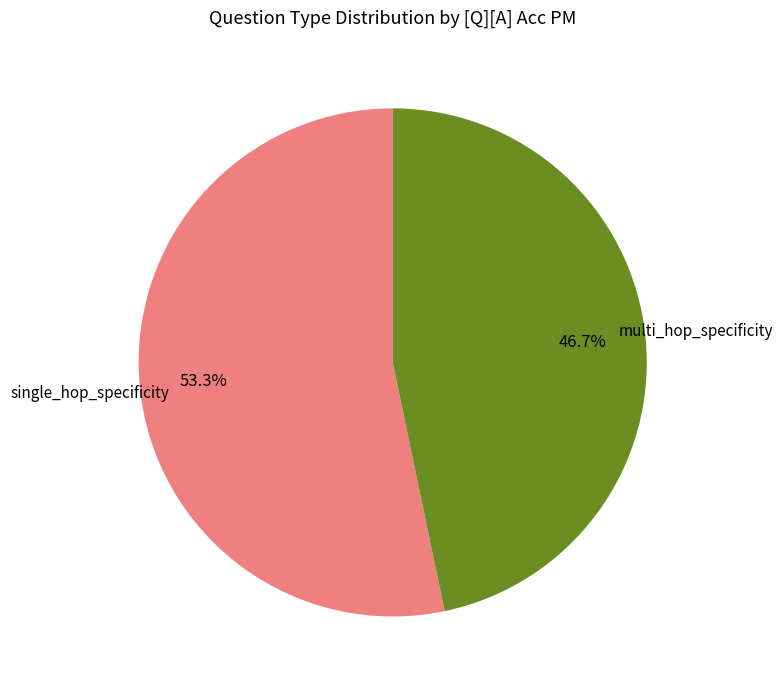

Which category has the smallest portion of the pie?

multi_hop_specificity